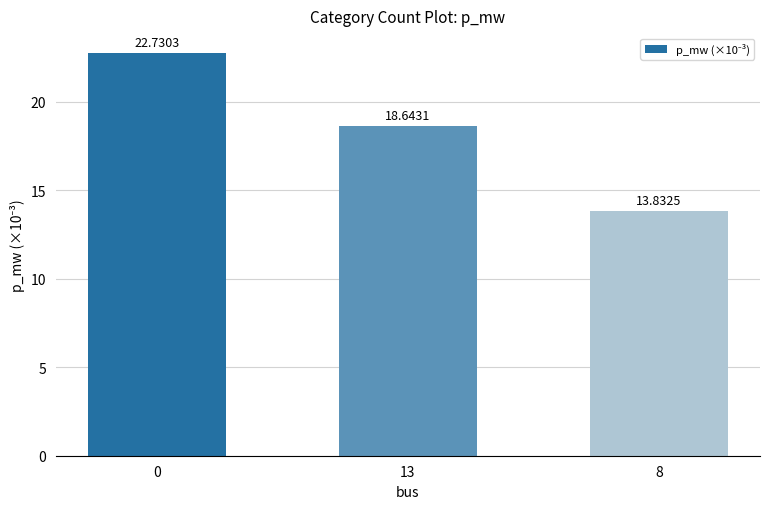

What is the value of the 3rd bar from the left?

13.8